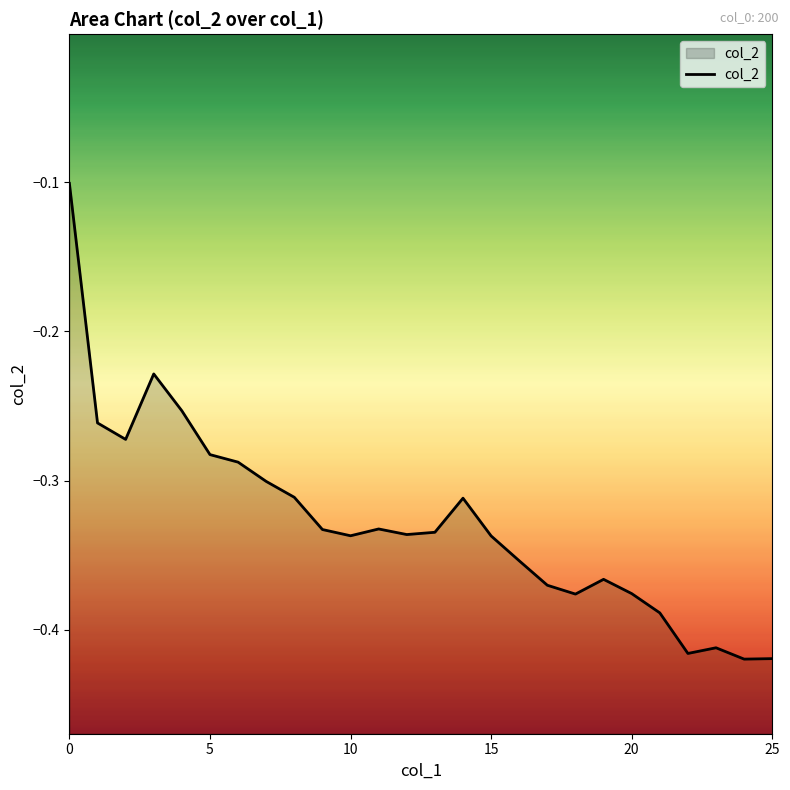

How many interior local peaks (higher than both neighbors) does the data have?

5